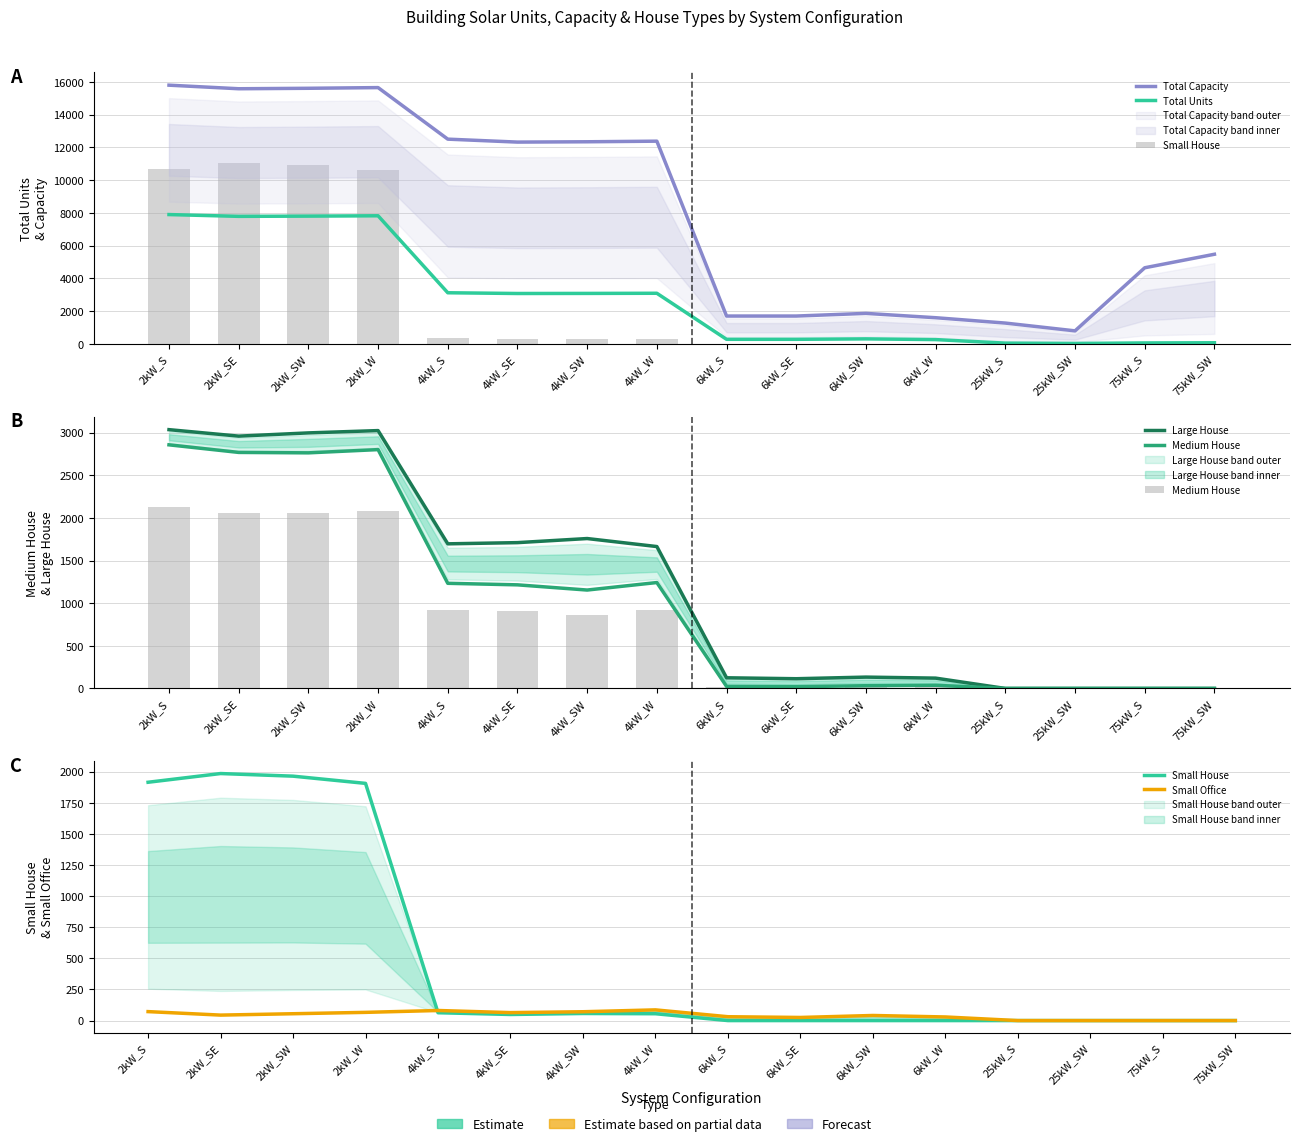

What is the label of the 14th bar from the left?

25kW_SW